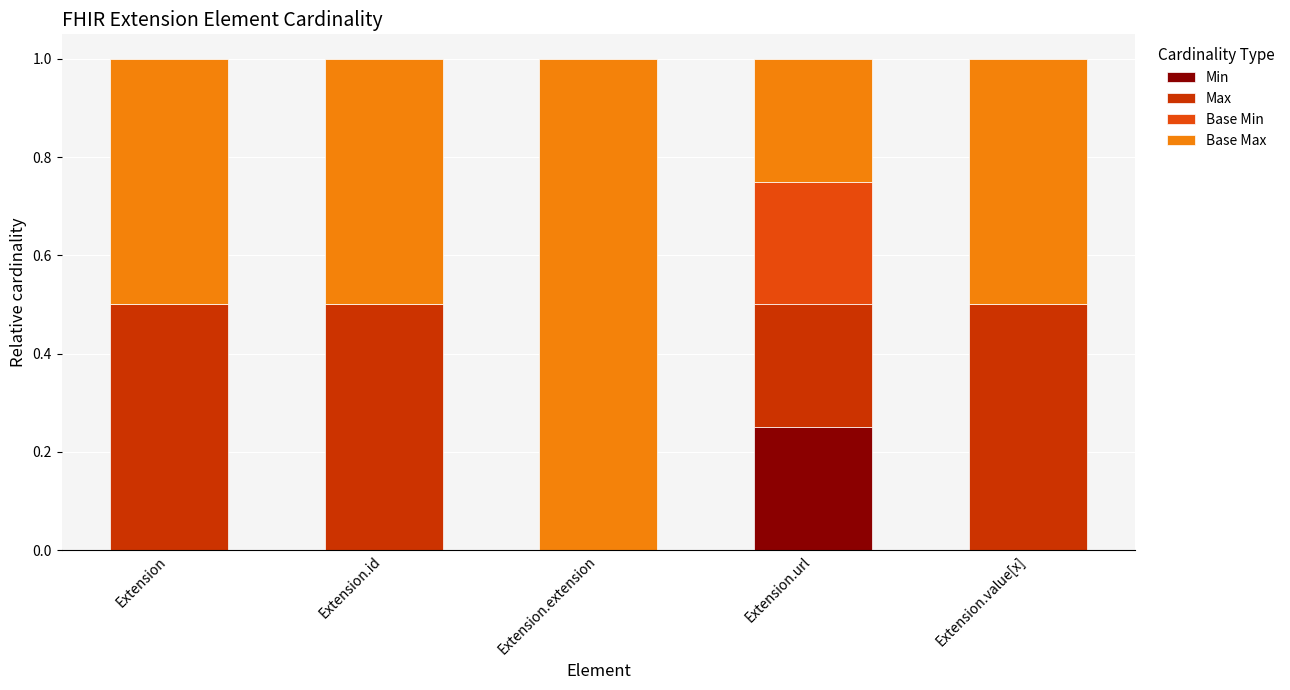

True or false: Min has a value of 0.0 at Extension.extension.

True